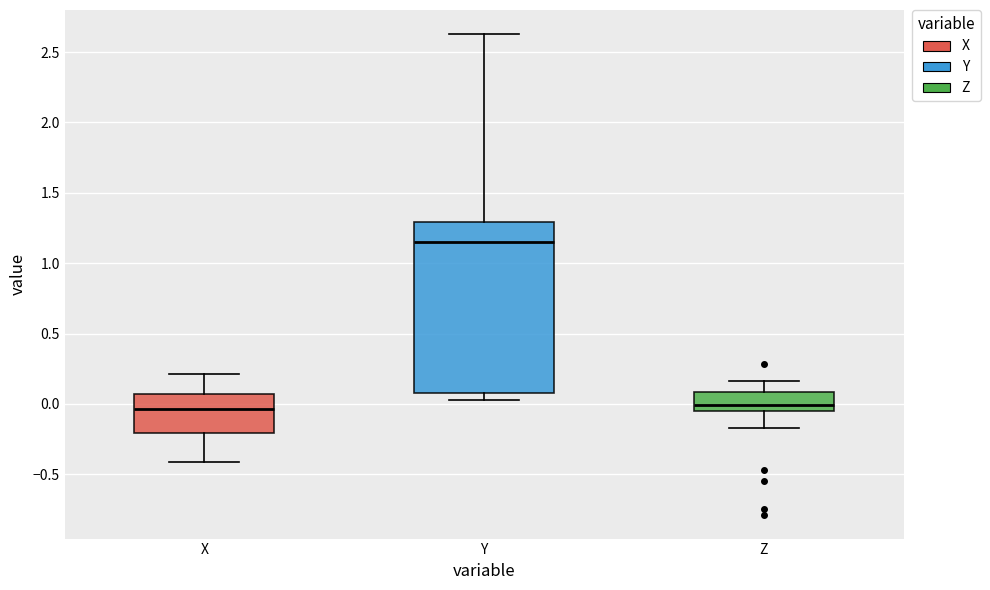

Reading left to right, read every box against the y-axis: the position of its median line, the range the box covers, and the ends of its whiskers. The values are not printed on the chart, so give them approximately, as read against the axis.

X: median -0.05, box -0.20 to 0.05, whiskers -0.40 to 0.20
Y: median 1.15, box 0.10 to 1.30, whiskers 0.05 to 2.65
Z: median 0.00, box -0.05 to 0.10, whiskers -0.15 to 0.15